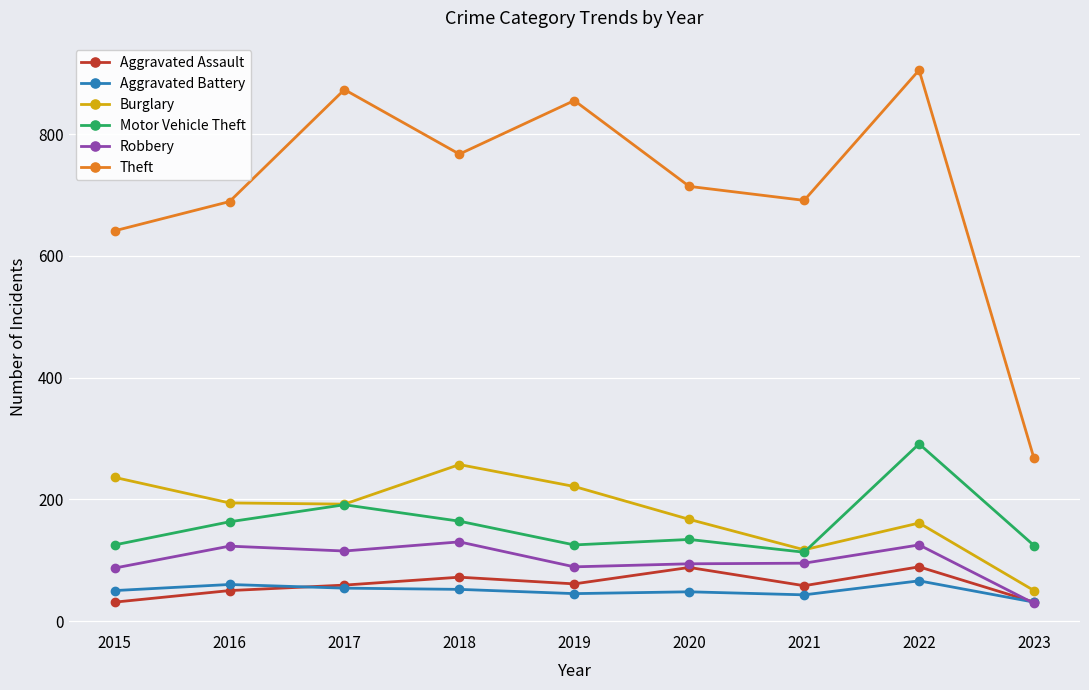

In Theft, how many points are higher than both neighbors (excluding endpoints)?

3